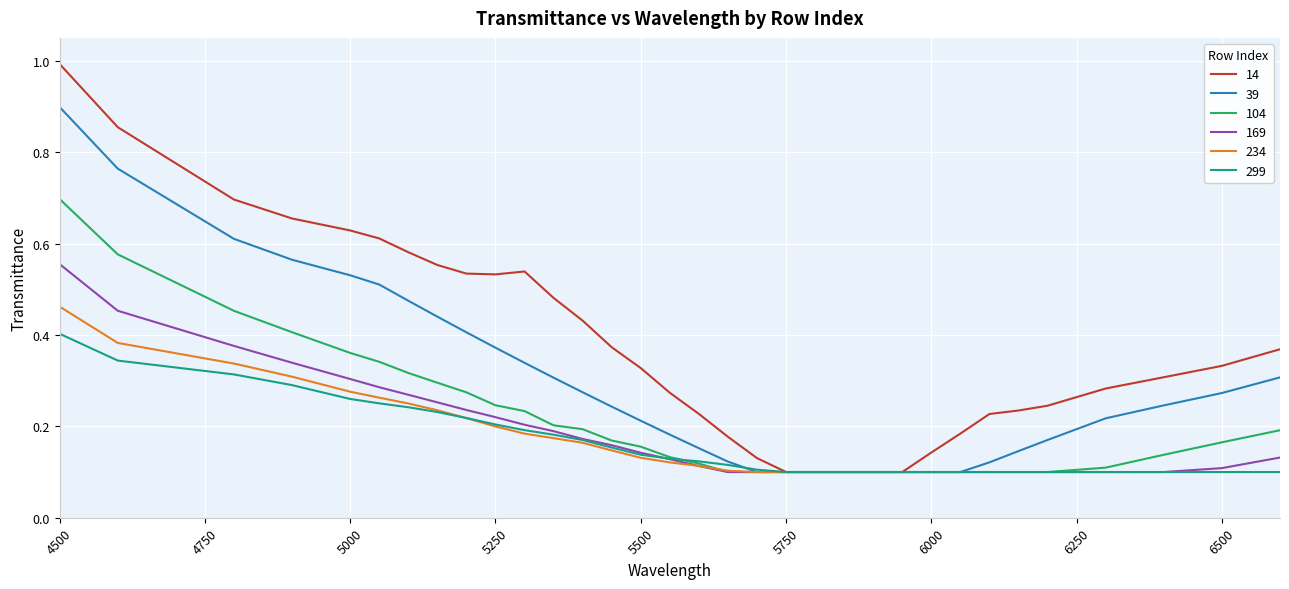

What is the highest value of the 14 series?

1.0